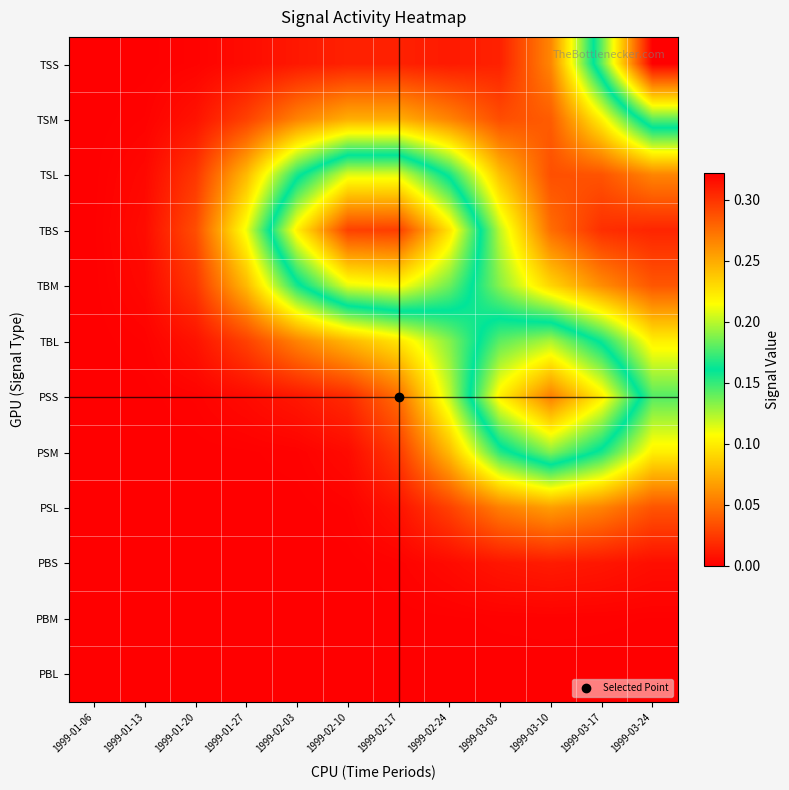

What is the maximum value shown in the chart?

0.3